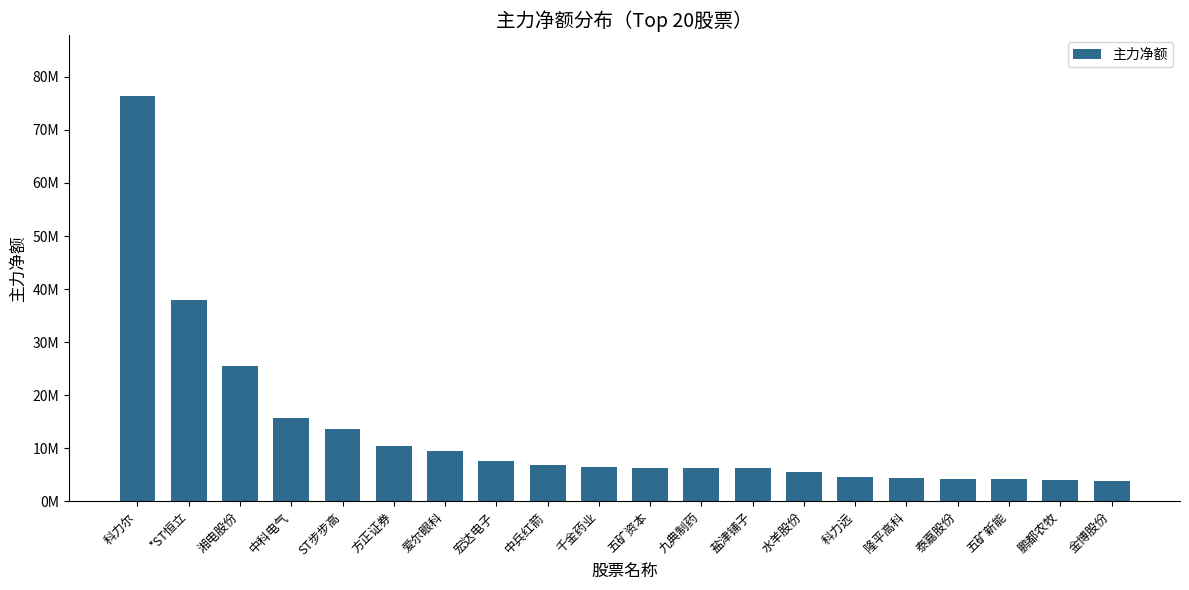

True or false: the data shows 3944272 at 金博股份.

True